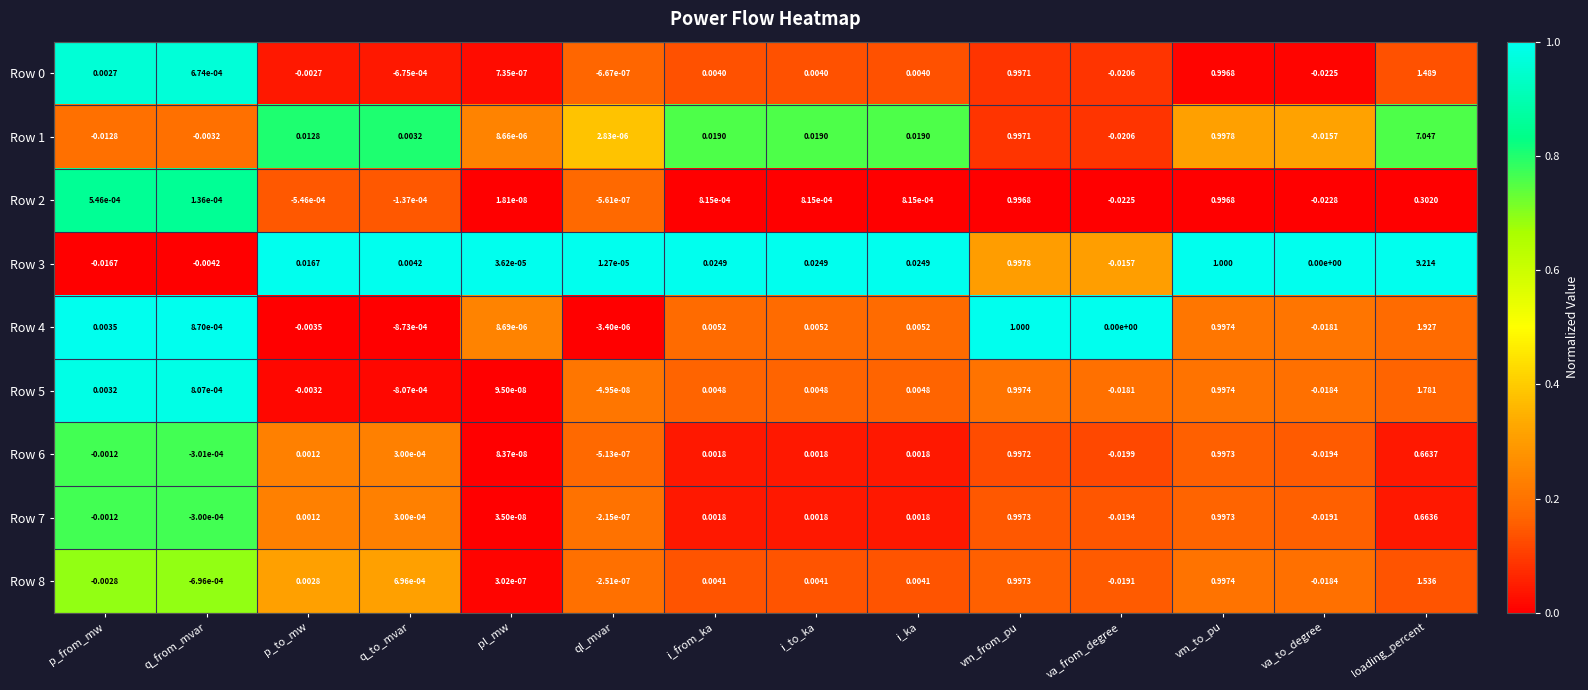

At which category is the sum across all series the highest?

loading_percent